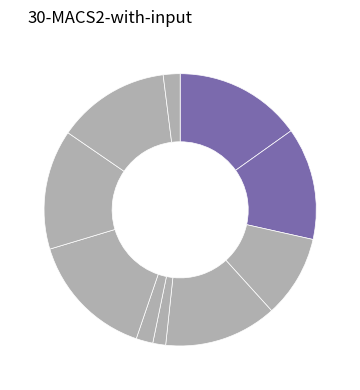

How many slices are in this pie chart?

10